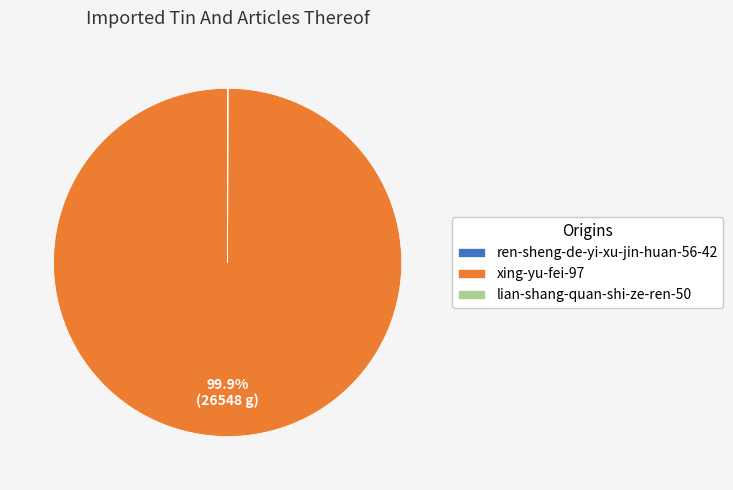

Which category accounts for the majority?

xing-yu-fei-97